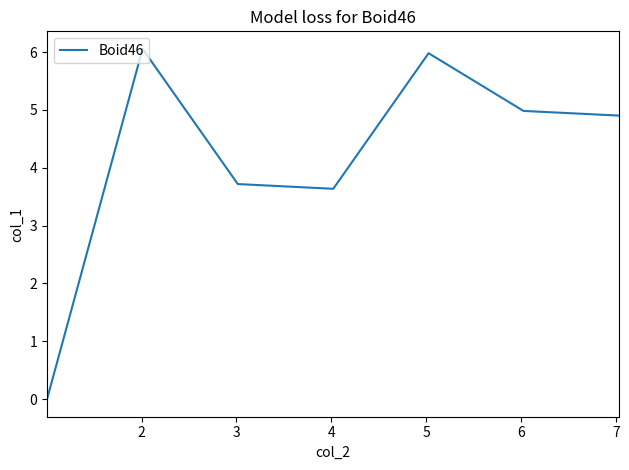

What is the average value?

4.2